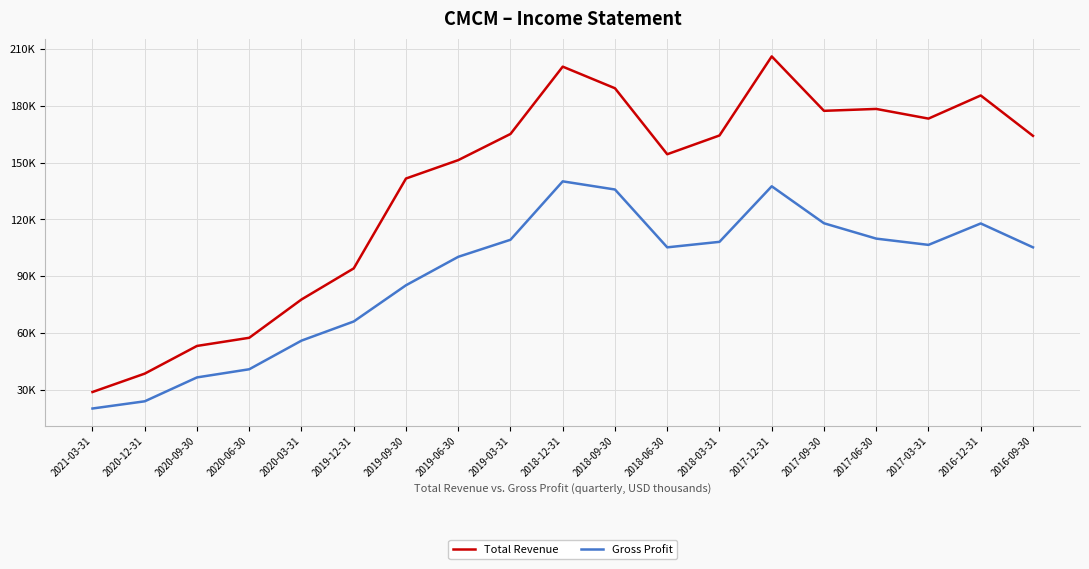

What is the difference between the maximum and minimum values in the Total Revenue series?

177000